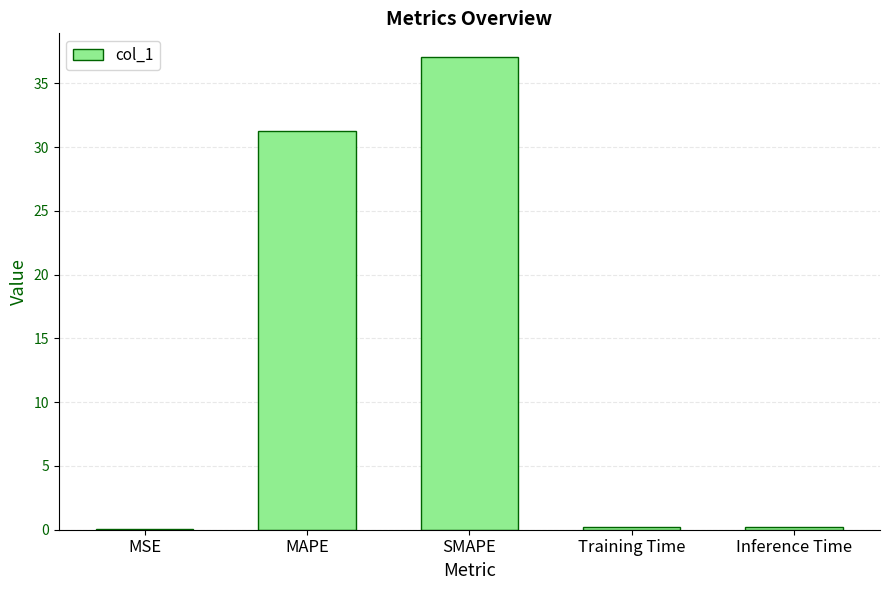

What is the sum of all values?

68.8